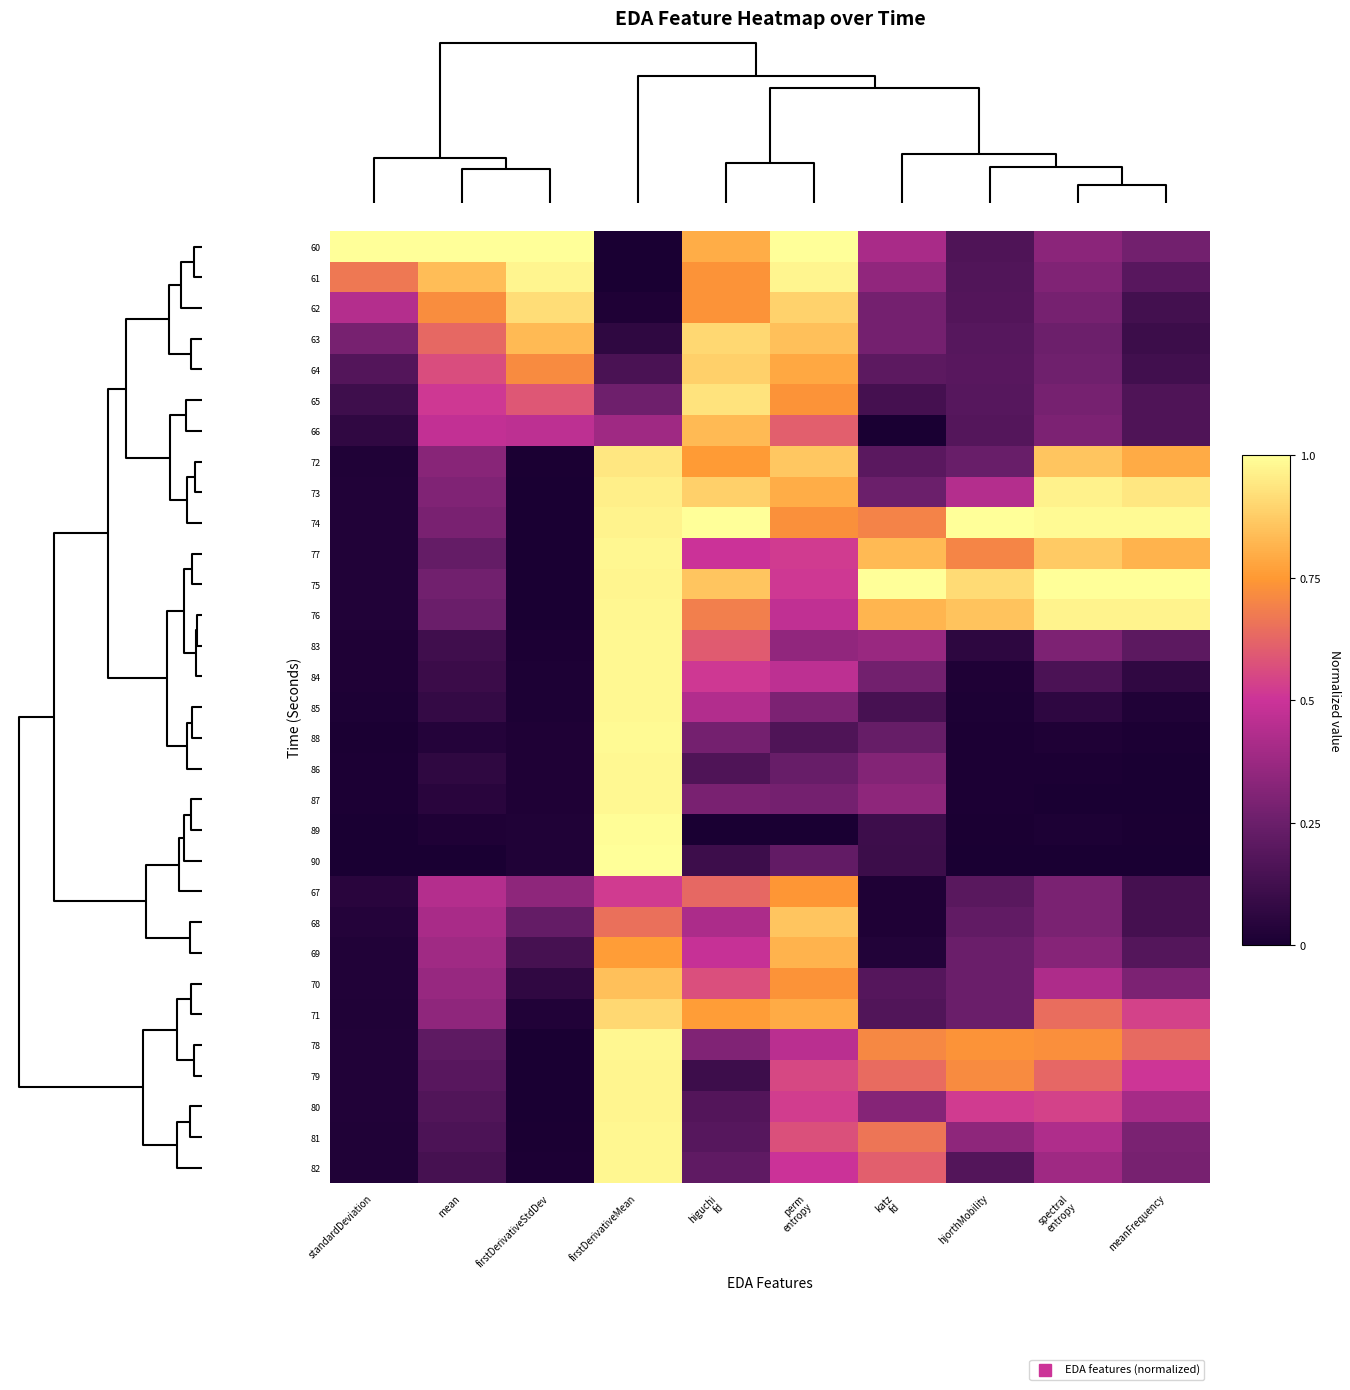

How many distinct data groups are displayed?

31